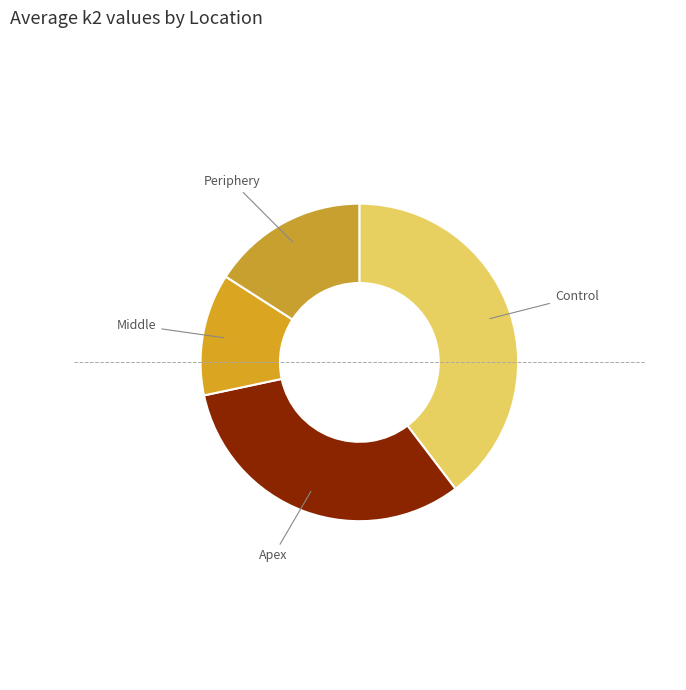

Is there any slice that represents more than half of the pie?

No